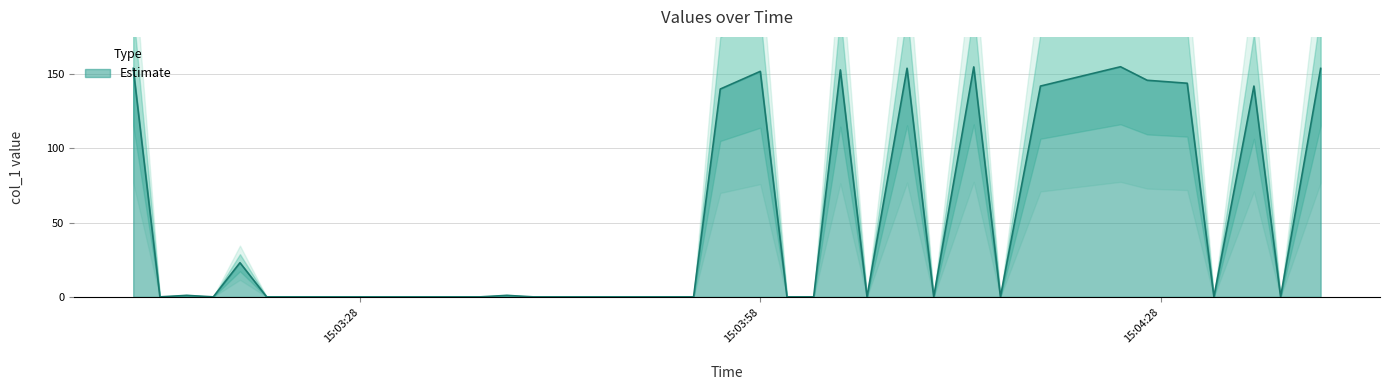

How many points are higher than both their immediate neighbors (excluding endpoints)?

9